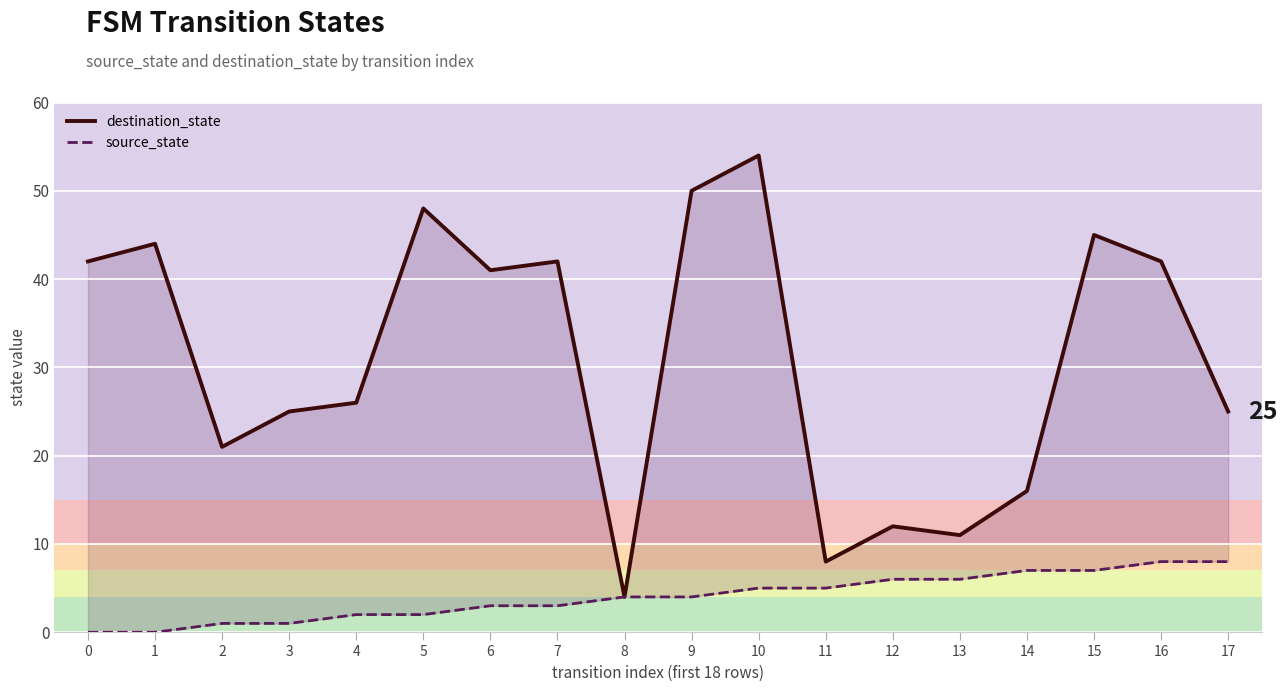

True or false: source_state has a value of 3 at 10.

False